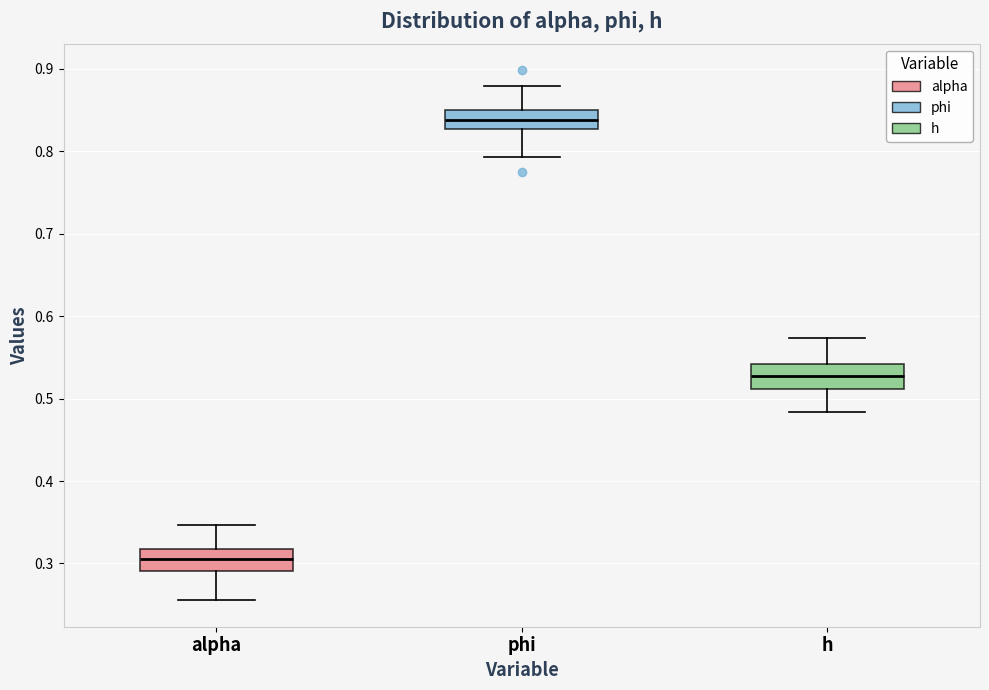

Which box has the highest median line?

phi